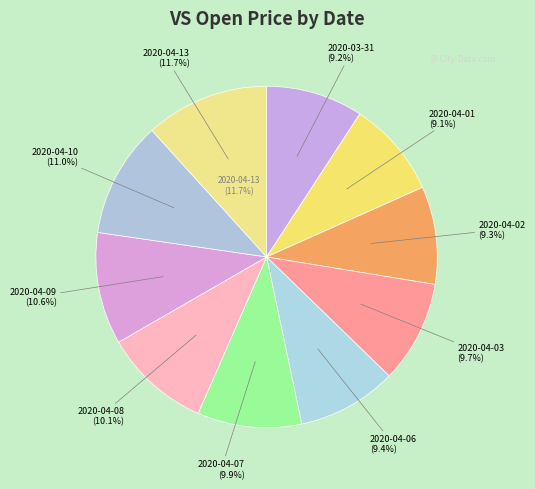

What percentage is the 2020-04-01 slice, to the nearest percent?

9%